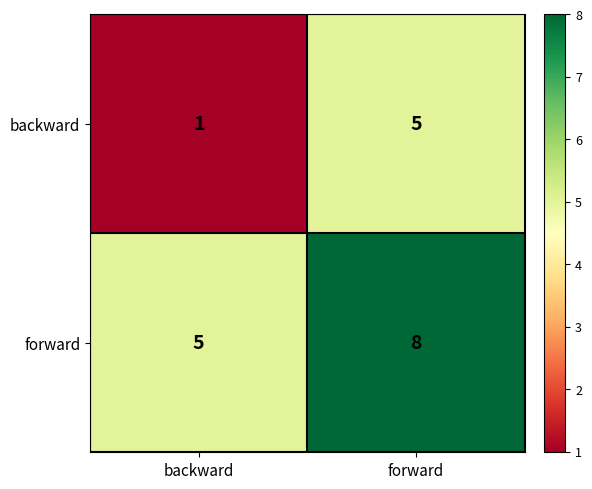

What is the total value across all series at backward?

6